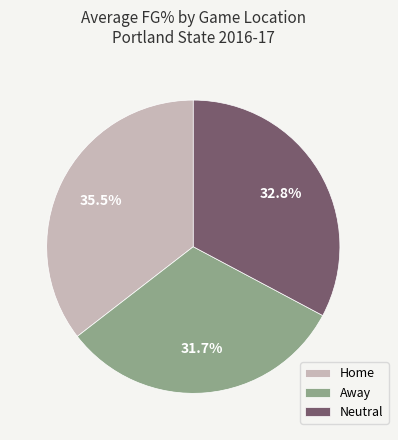

True or false: Neutral accounts for 22% of the total.

False